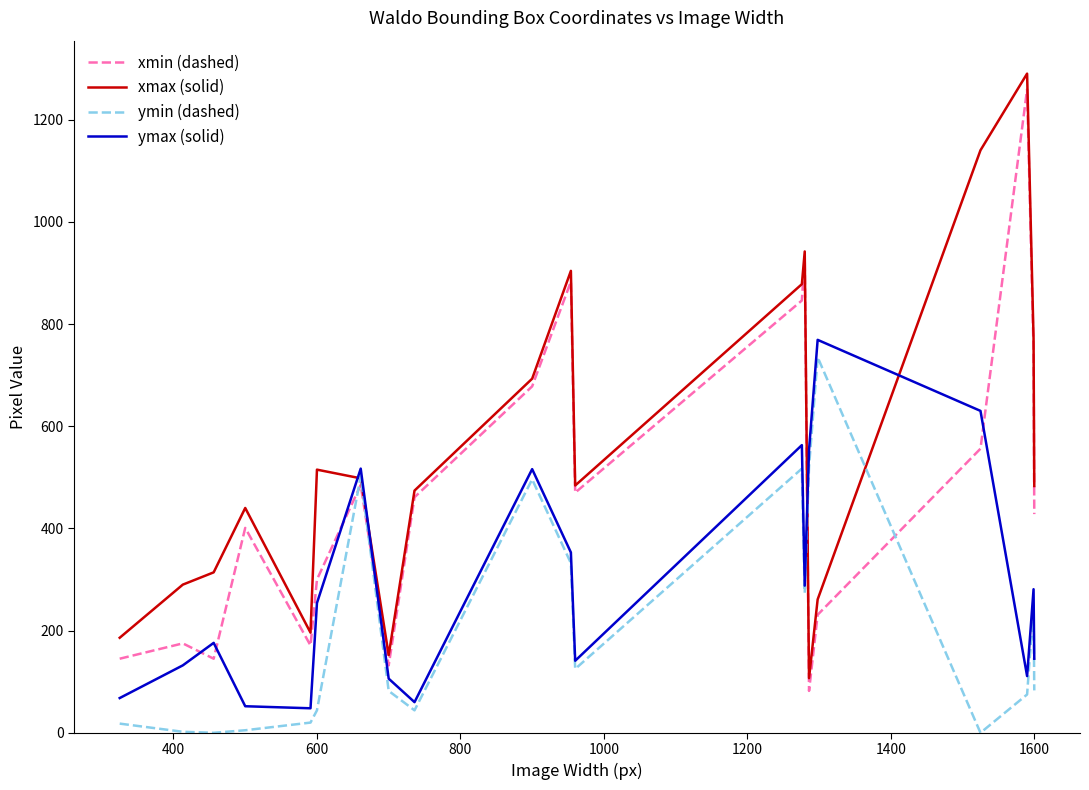

True or false: ymax (solid) and xmax (solid) intersect in this chart.

True